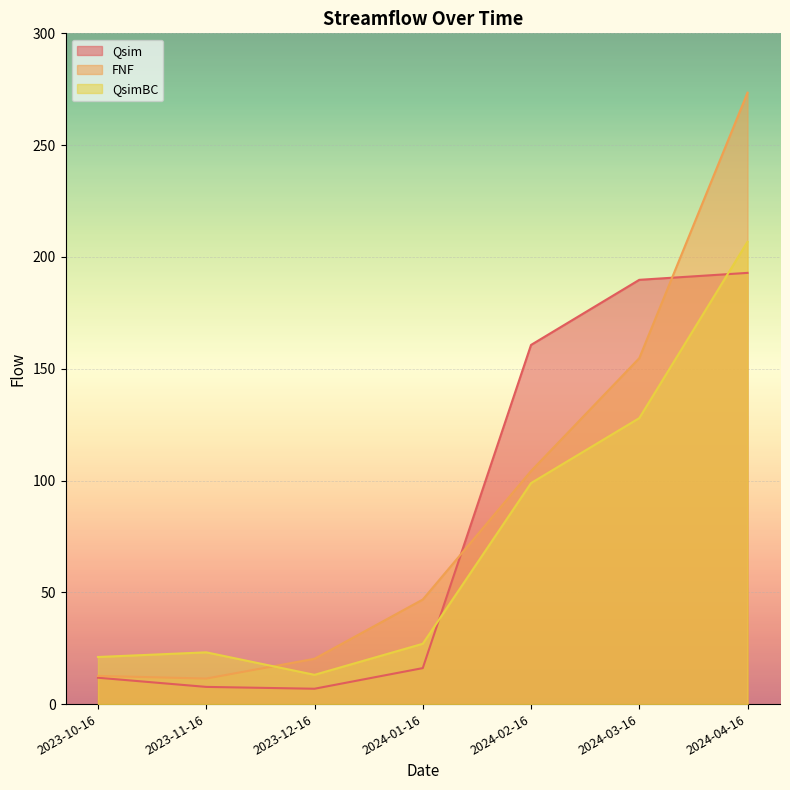

Reading left to right, transcribe all the data shown in this chart.

Qsim: 11.8	7.7	6.9	16.1	160.6	189.8	192.9
FNF: 12.6	11.4	20.3	46.8	104.2	154.7	273.5
QsimBC: 21.1	23.1	13.1	27.0	98.8	127.9	206.8